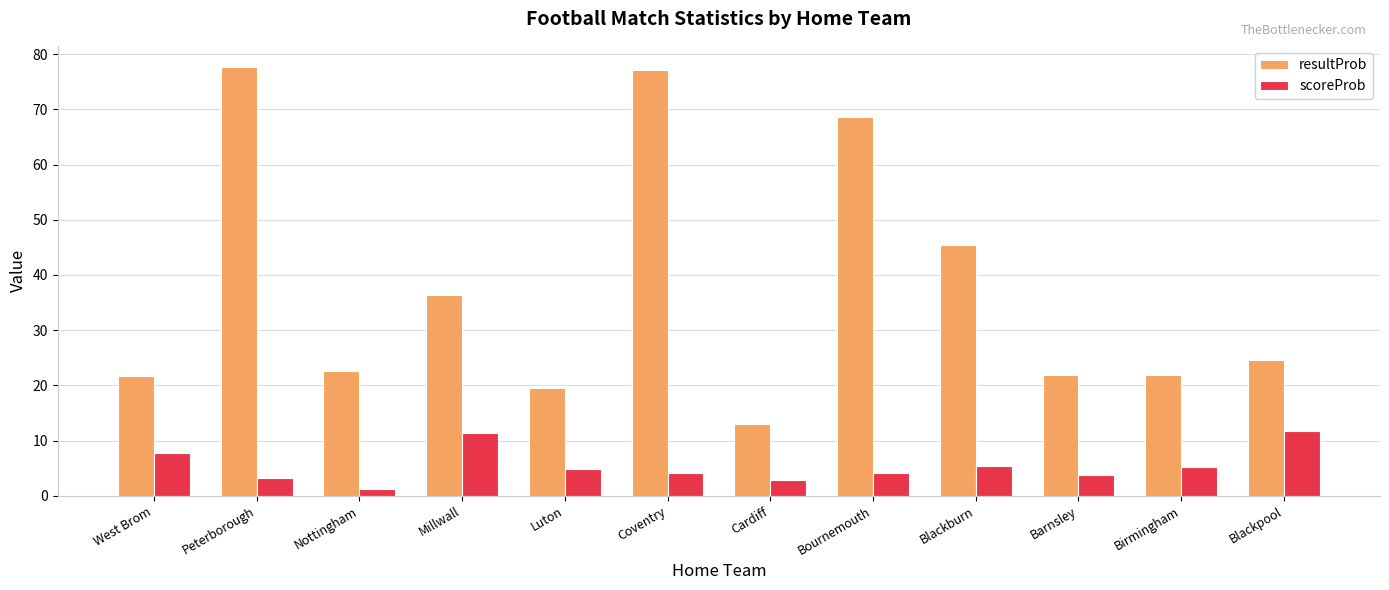

Rank the series by their average value, from highest to lowest.

resultProb, scoreProb